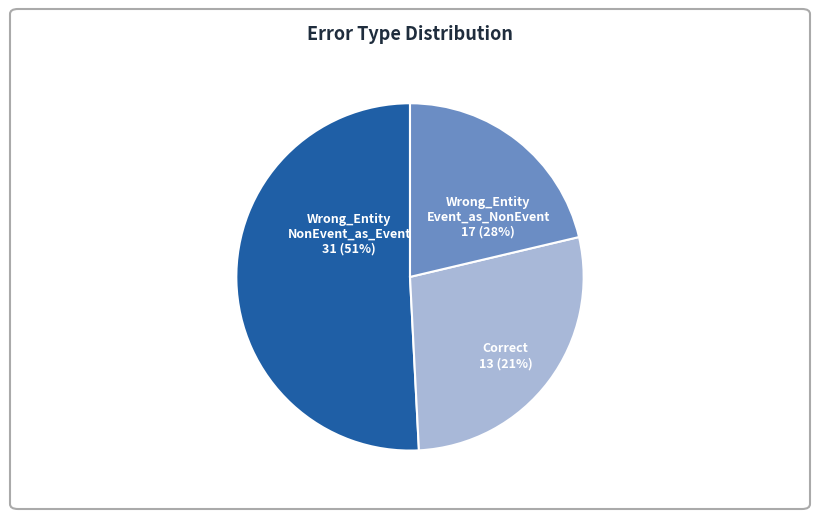

How many segments does this pie chart have?

3